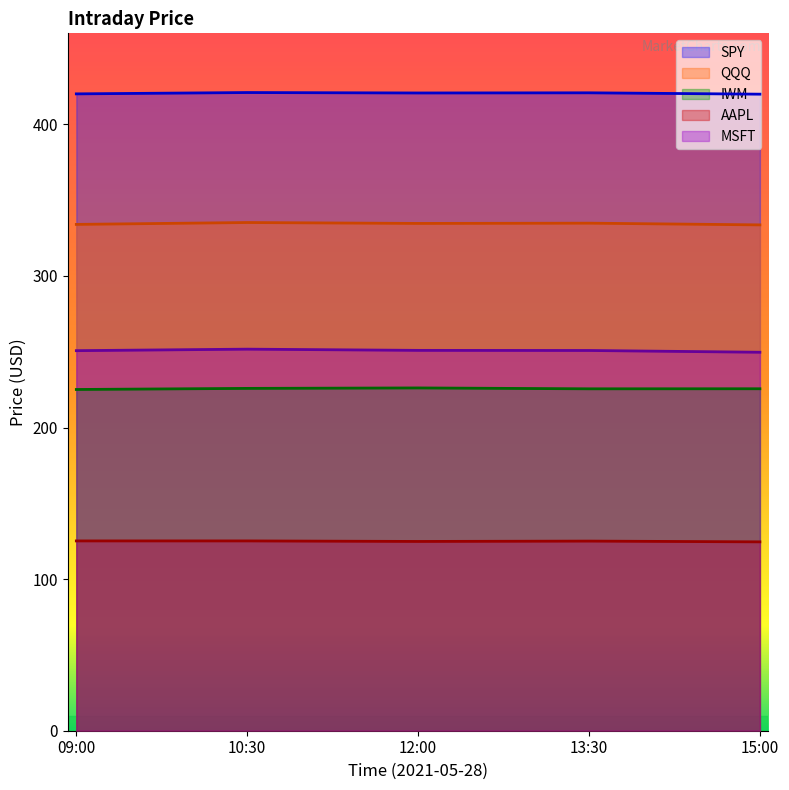

True or false: AAPL and QQQ intersect in this chart.

False